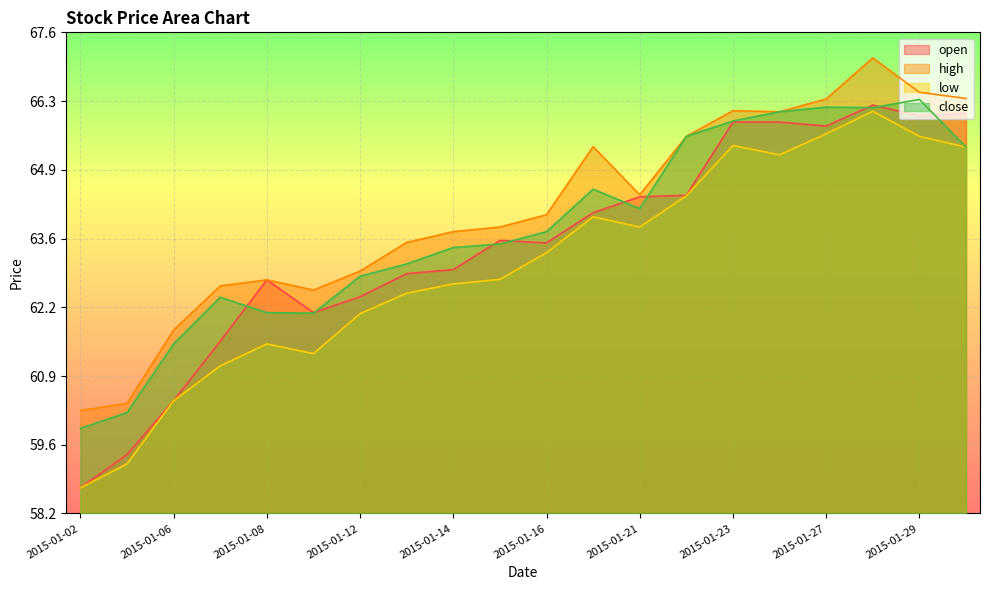

Is it true that high equals 42.4 at 2015-01-12?

False